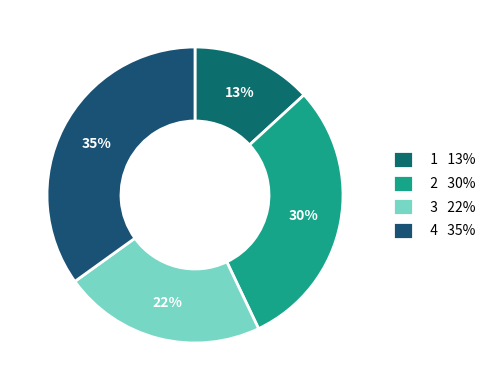

The 4 slice represents 25% of the pie. True or false?

False